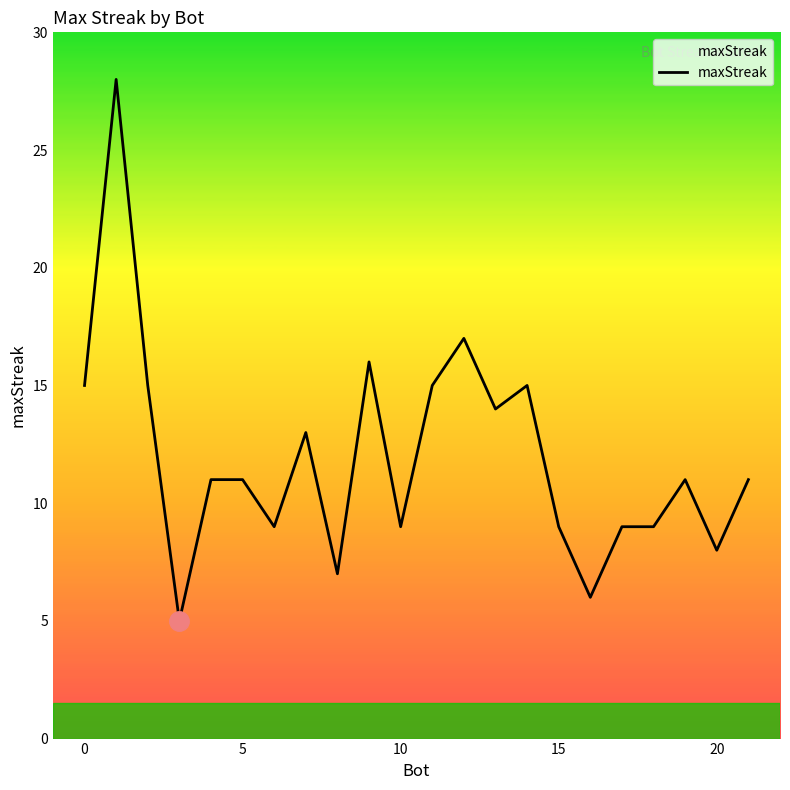

What is the smallest value displayed?

5